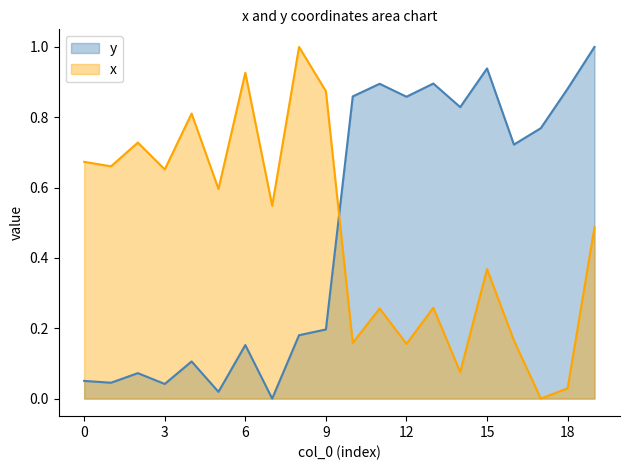

Reading left to right, extract all data points from this chart.

y: 0.1	0.0	0.1	0.0	0.1	0.0	0.2	0.0	0.2	0.2	0.9	0.9	0.9	0.9	0.8	0.9	0.7	0.8	0.9	1.0
x: 0.7	0.7	0.7	0.7	0.8	0.6	0.9	0.5	1.0	0.9	0.2	0.3	0.2	0.3	0.1	0.4	0.2	0.0	0.0	0.5